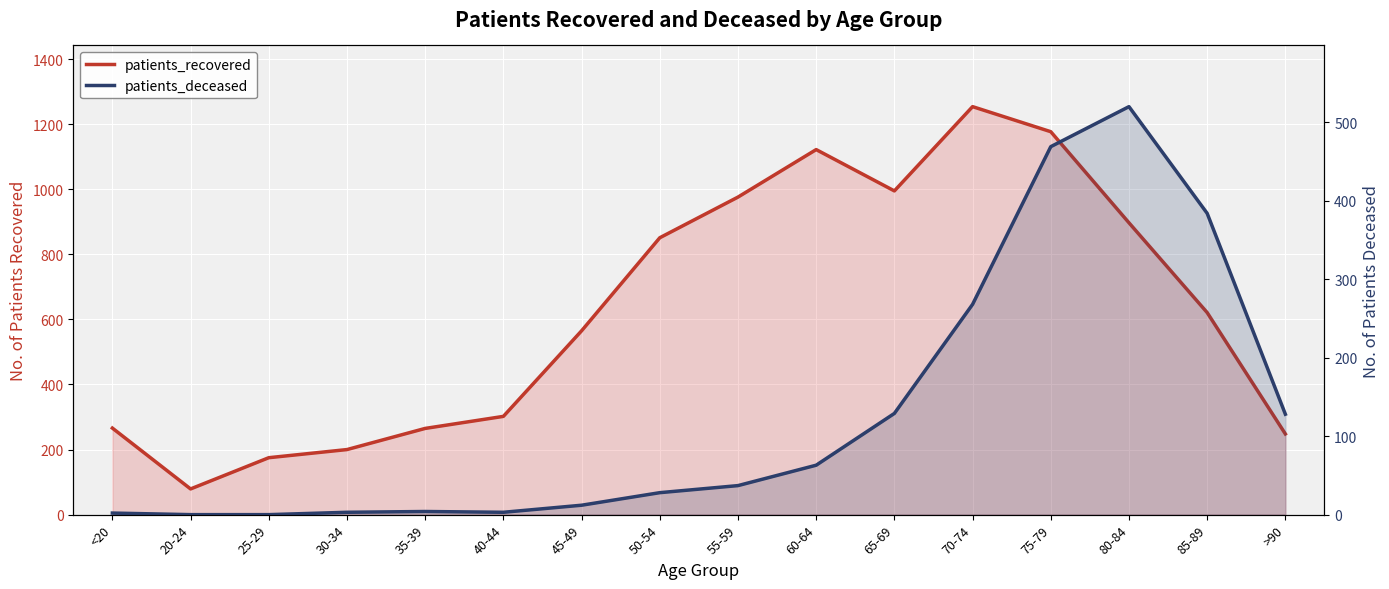

List the labels in order of patients_recovered value, smallest first.

20-24, 25-29, 30-34, >90, 35-39, <20, 40-44, 45-49, 85-89, 50-54, 80-84, 55-59, 65-69, 60-64, 75-79, 70-74